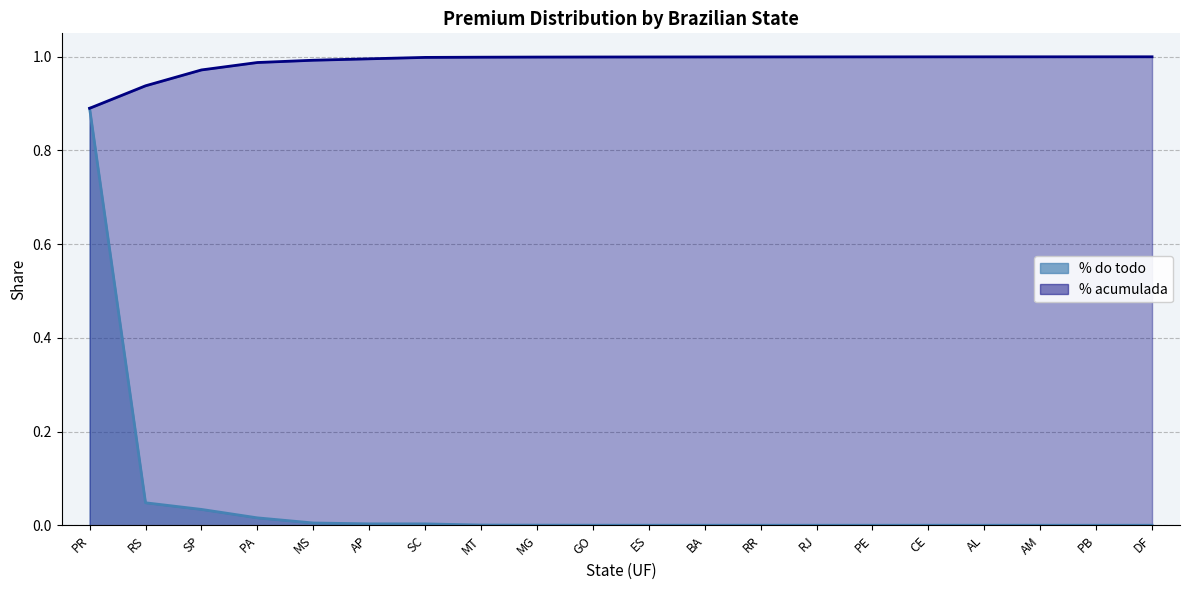

Between ES and BA, which is larger?

ES